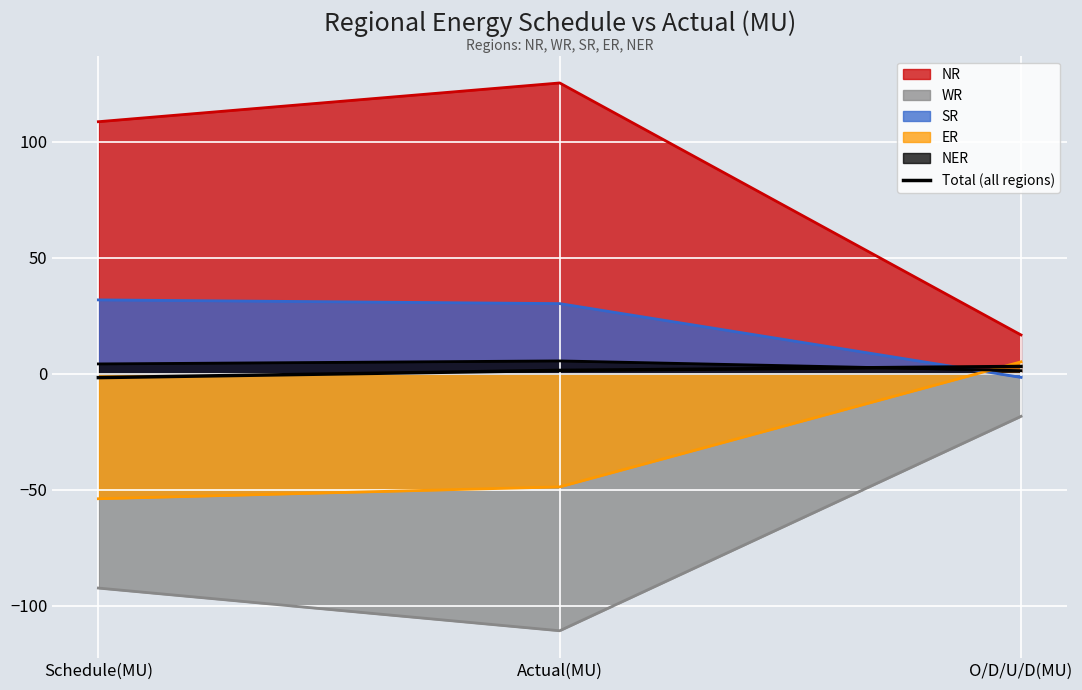

True or false: the data shows -1.7 at Schedule(MU).

True